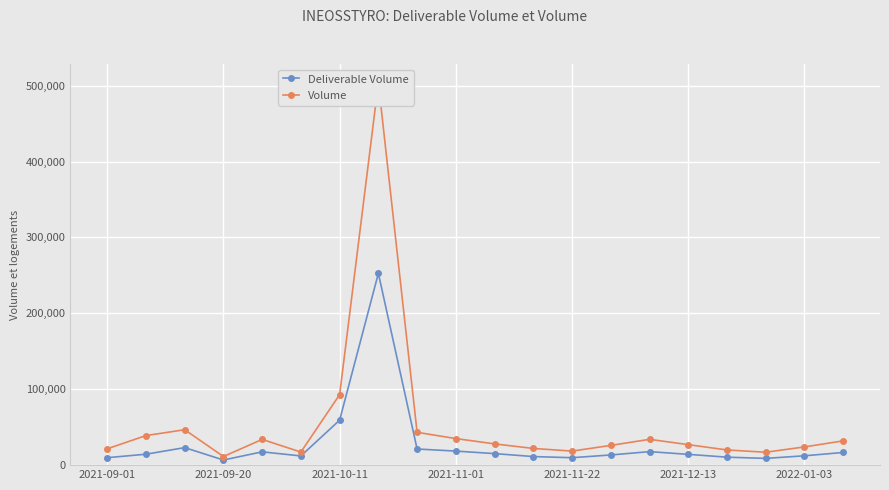

How many distinct data groups are displayed?

2